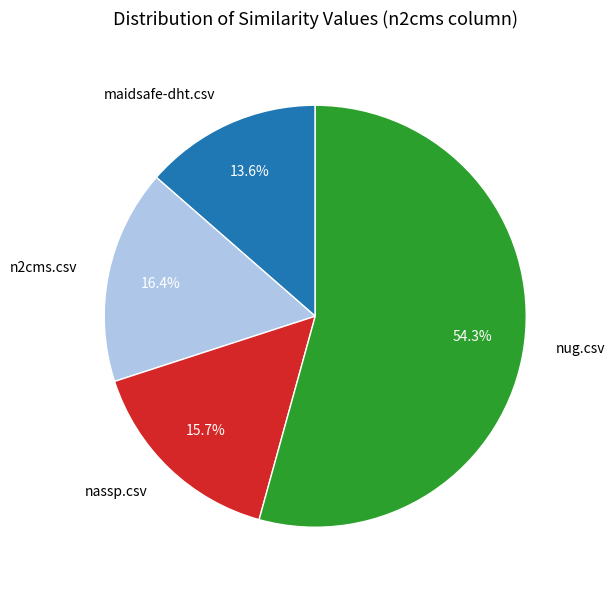

Which slice is the largest?

nug.csv